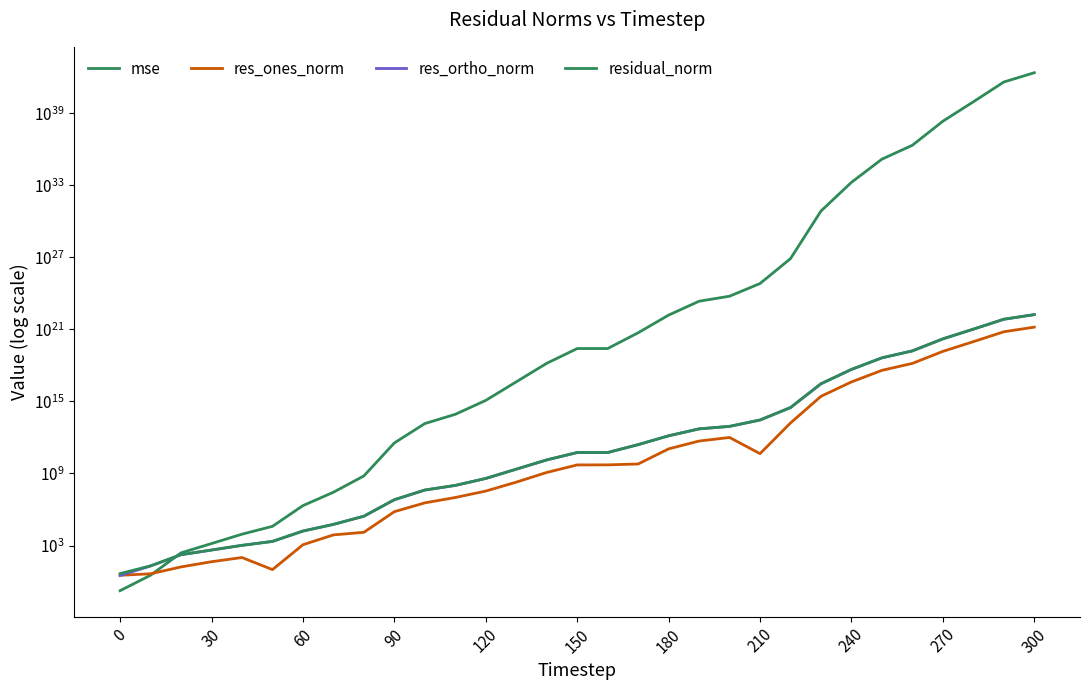

Does the chart have visible grid lines?

No